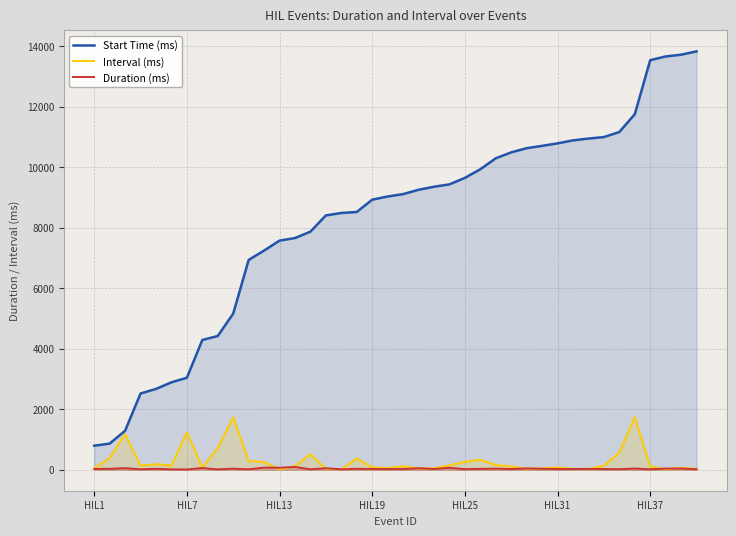

True or false: Start Time (ms) has a value of 9032.5 at 19.

True